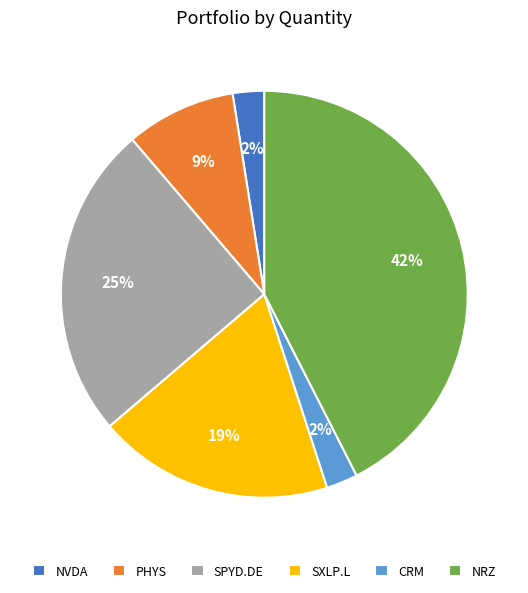

Is SPYD.DE the majority of the pie?

No